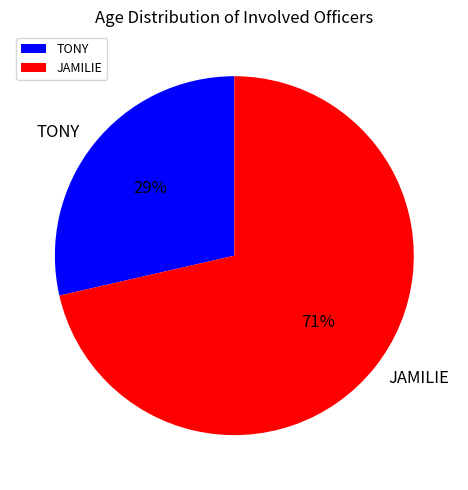

To the nearest percent, what portion does JAMILIE represent?

71%